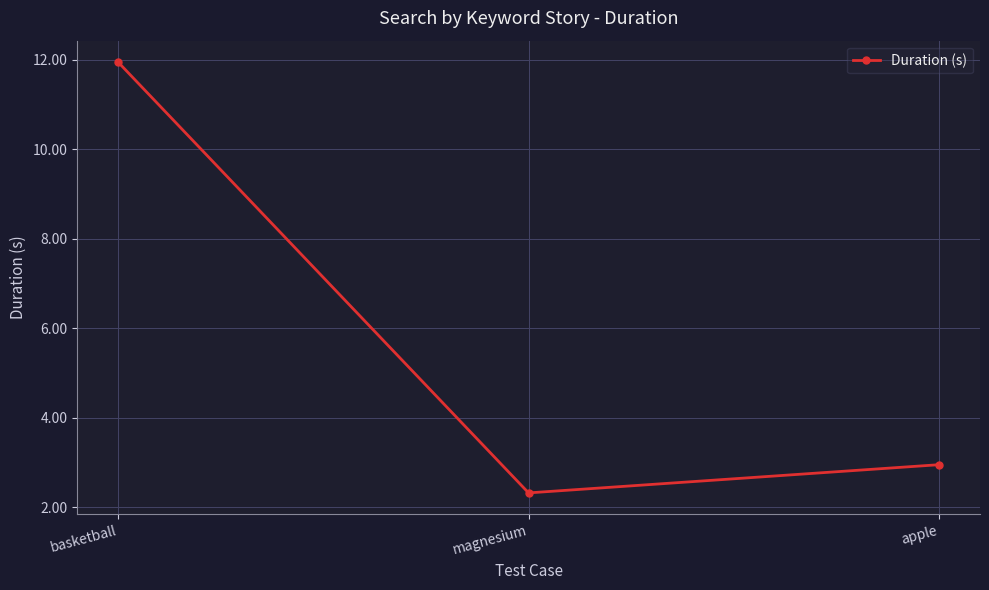

What is the minimum value shown in the chart?

2.3